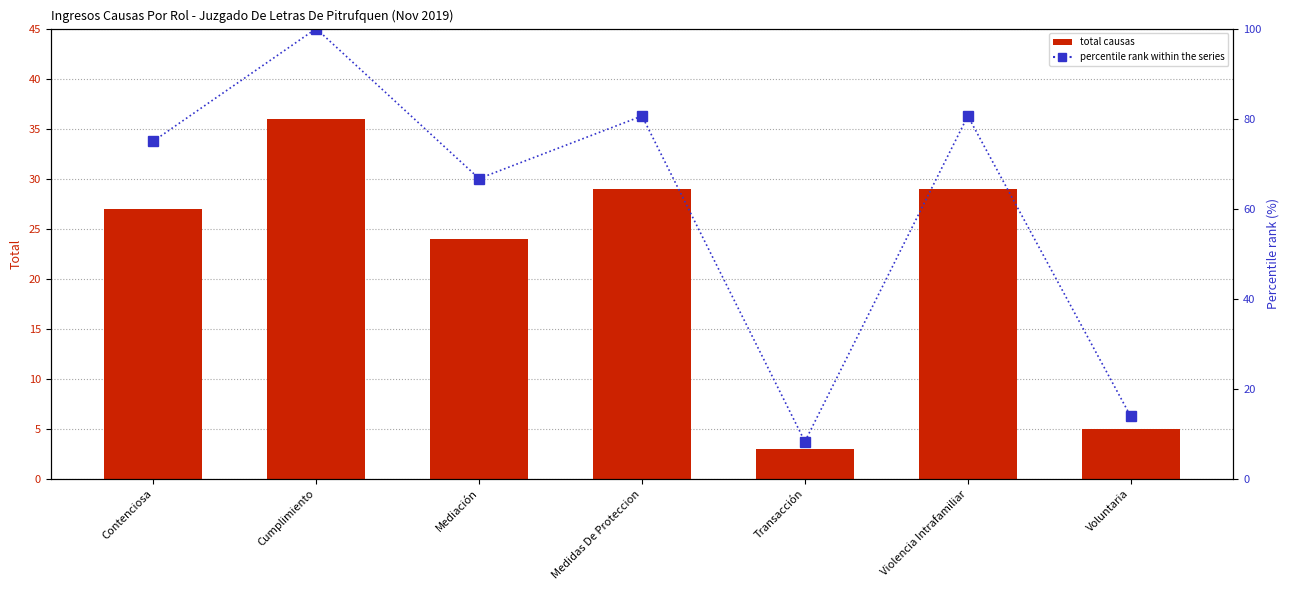

Between Contenciosa and Transacción, which series saw the biggest shift?

Percentile rank within series